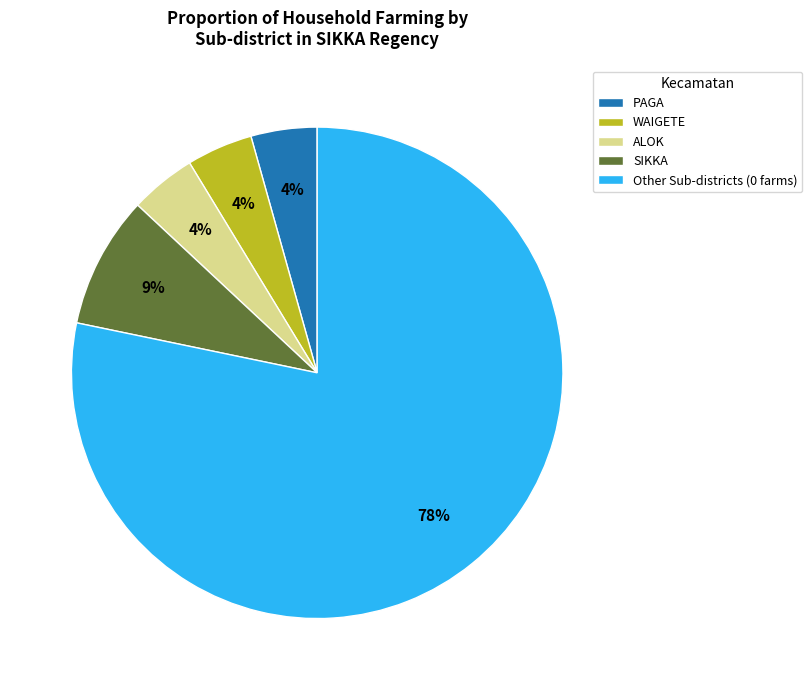

What percentage is the SIKKA slice, to the nearest percent?

9%